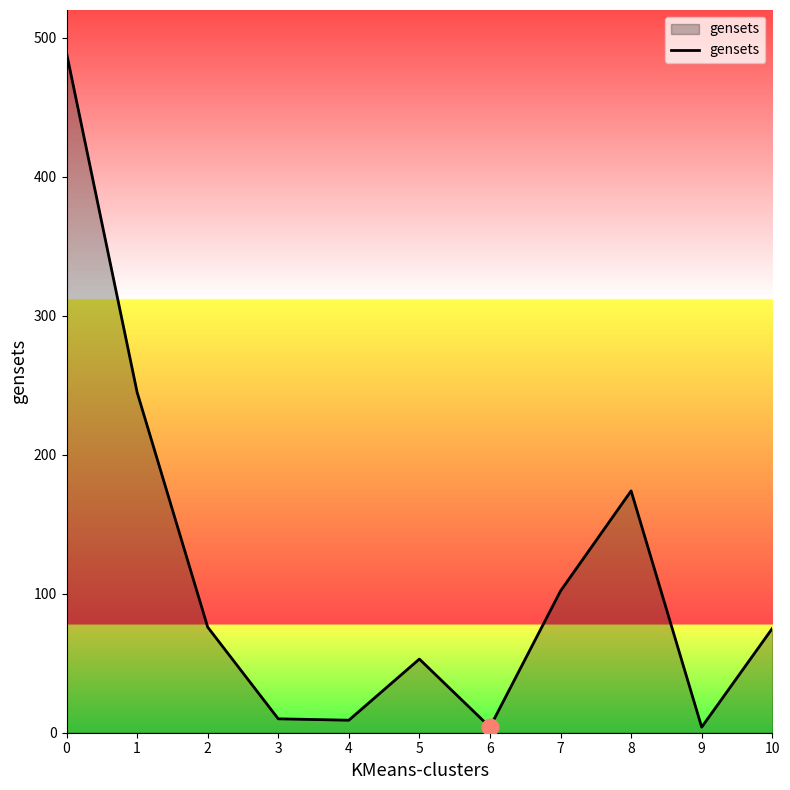

What is the change in value from 1 to 10?

-170